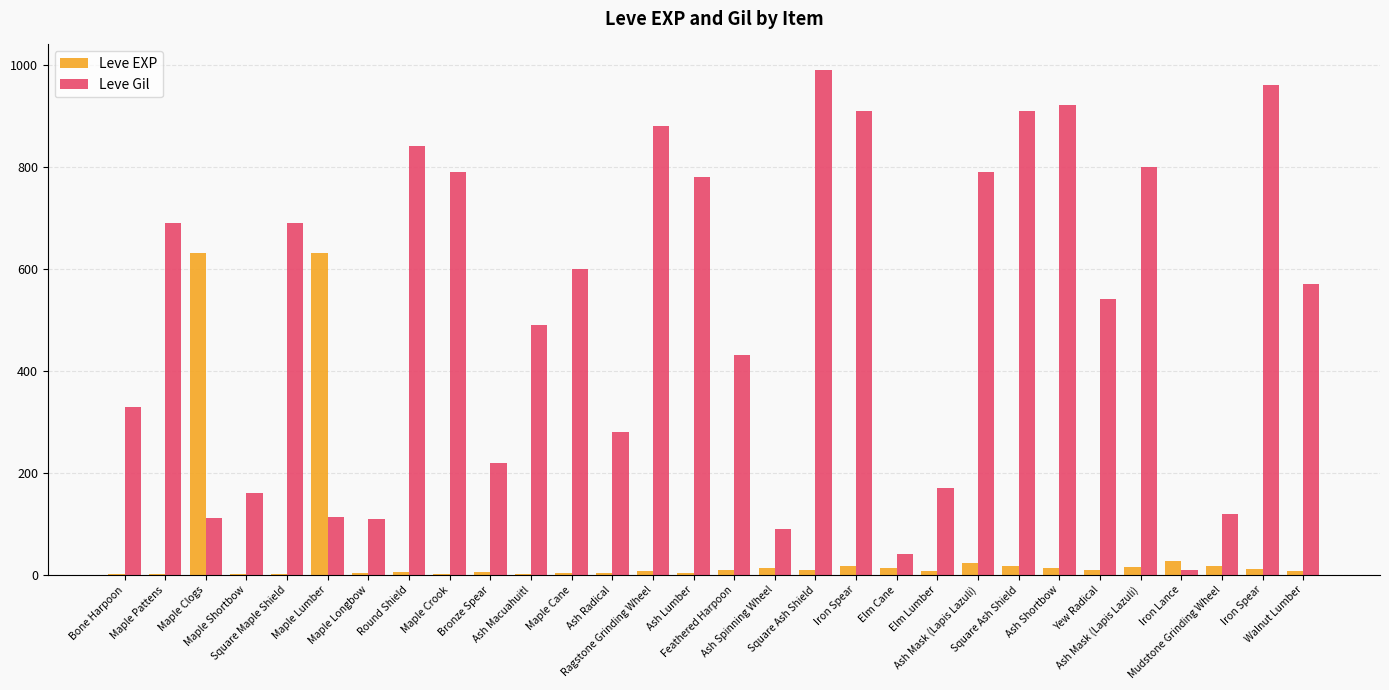

Which has a higher value, Ash Shortbow or Bone Harpoon?

Ash Shortbow